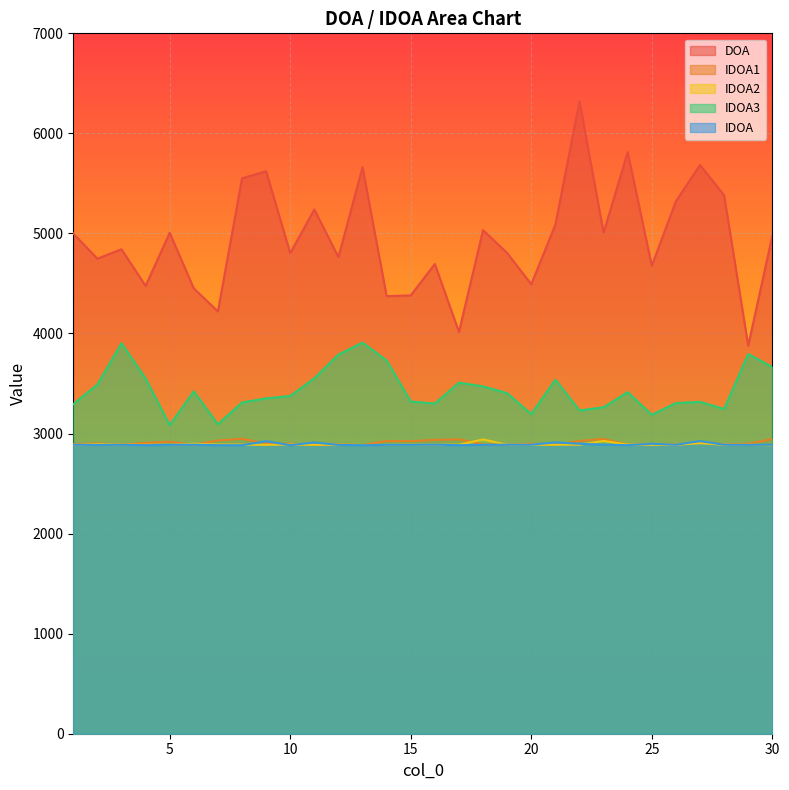

List the labels in order of IDOA2 value, largest first.

18, 23, 27, 6, 2, 7, 10, 24, 17, 8, 22, 3, 12, 20, 15, 29, 28, 21, 4, 19, 26, 16, 11, 25, 9, 5, 14, 1, 13, 30